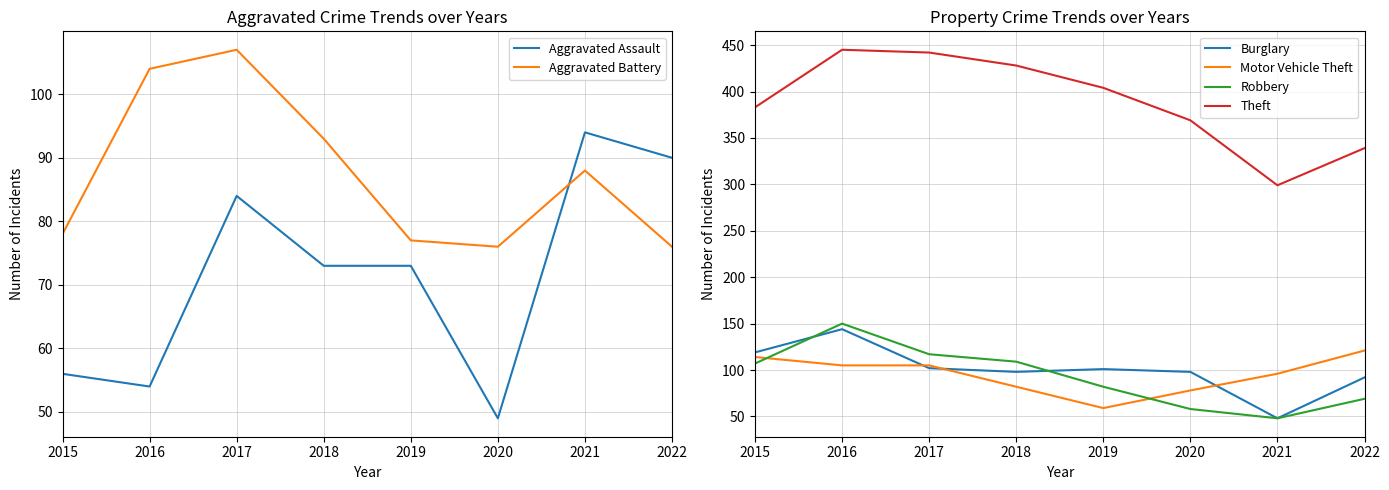

What is the average value of the Motor Vehicle Theft series?

95